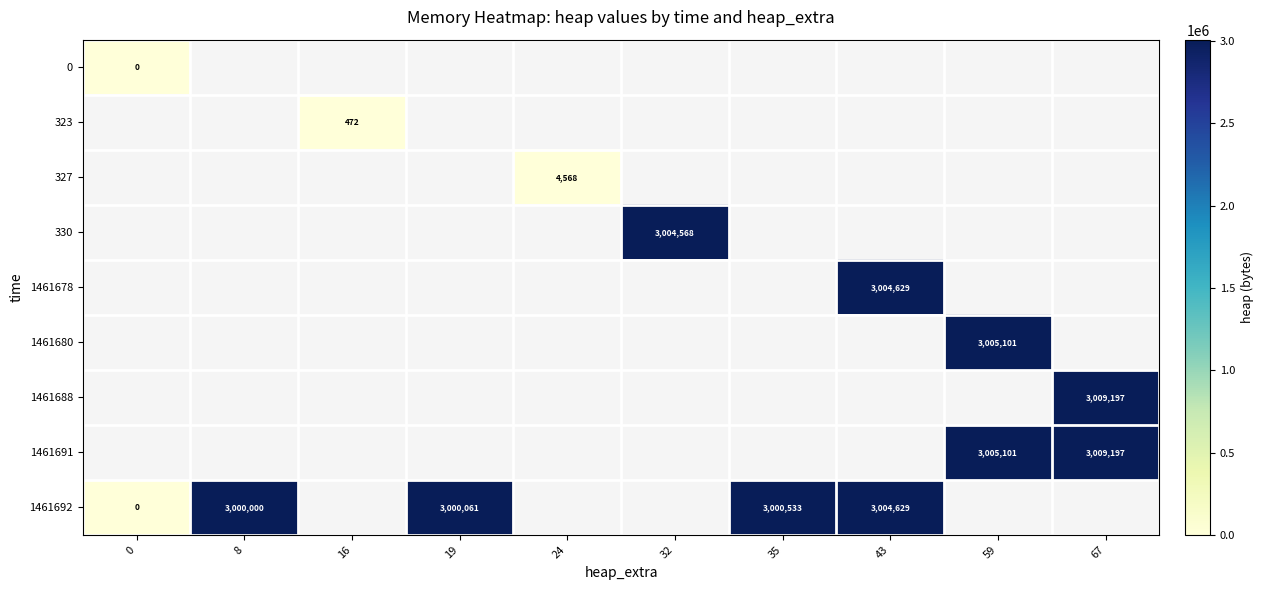

Which series has the widest spread of values?

1461692